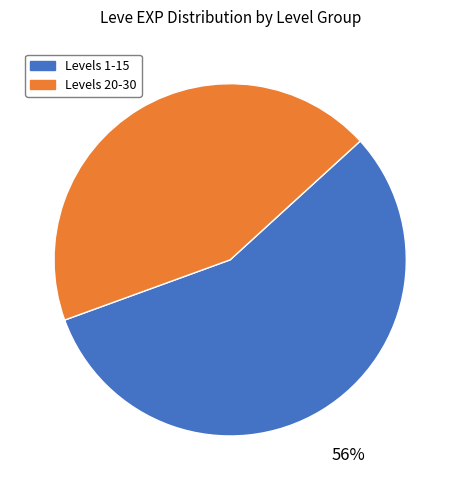

True or false: Levels 20-30 accounts for 44% of the total.

True